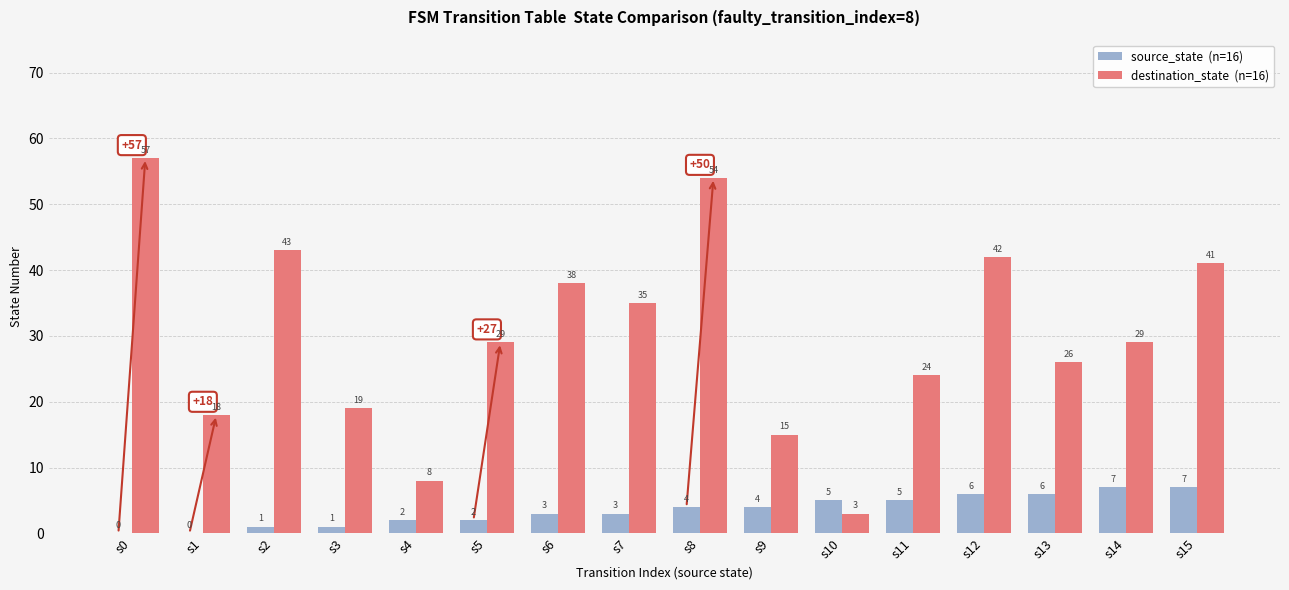

At which category does the chart reach its peak across all series?

s0